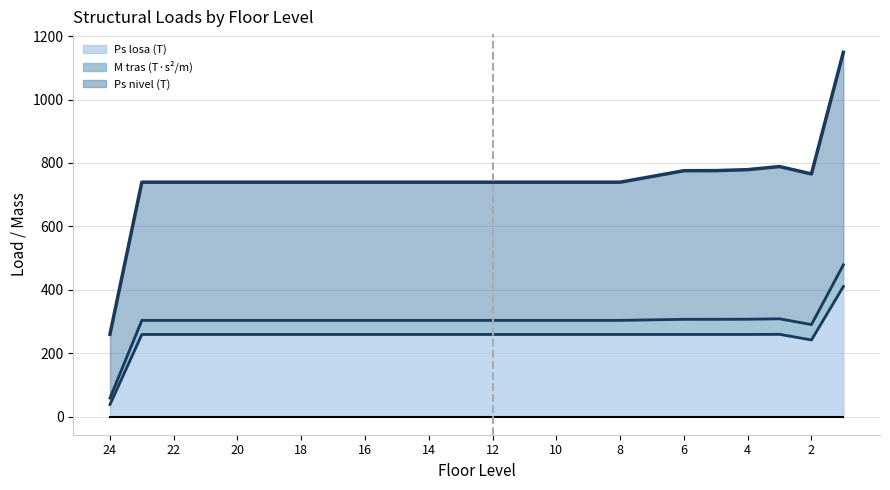

True or false: M tras line and Ps nivel line intersect in this chart.

False